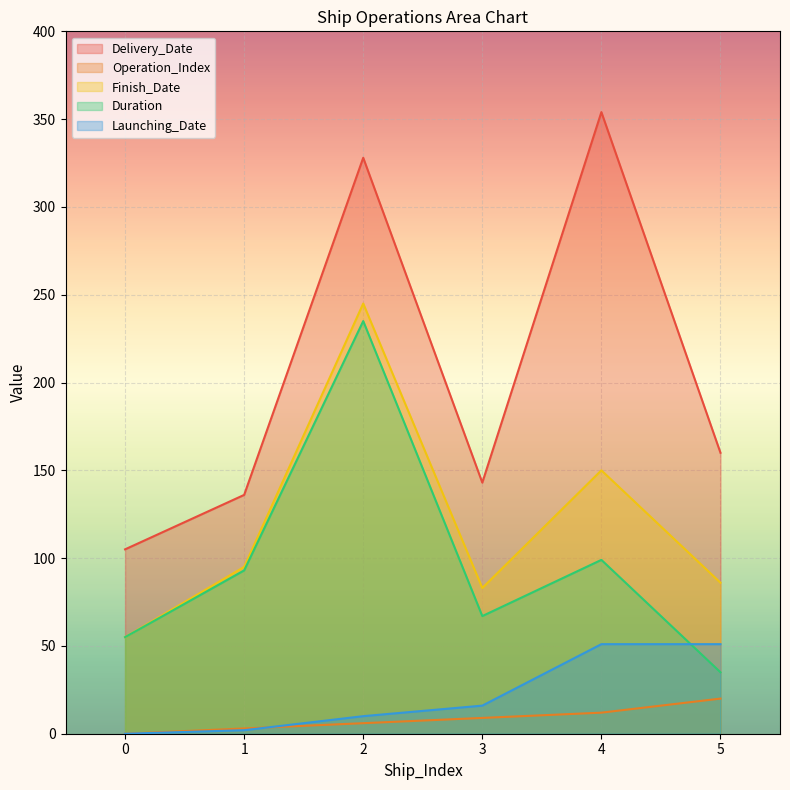

At which category does Duration reach its first local peak?

2